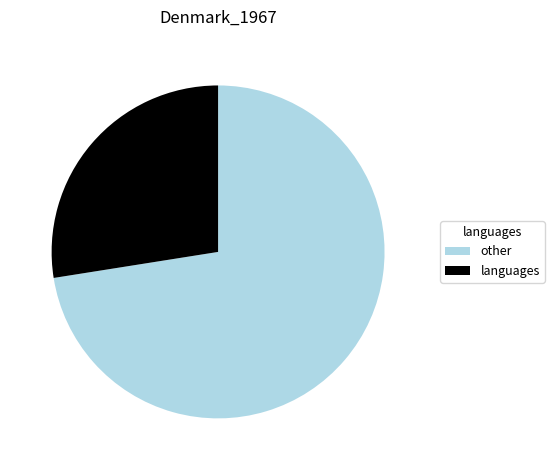

Do other and languages together represent more than half of the pie?

Yes